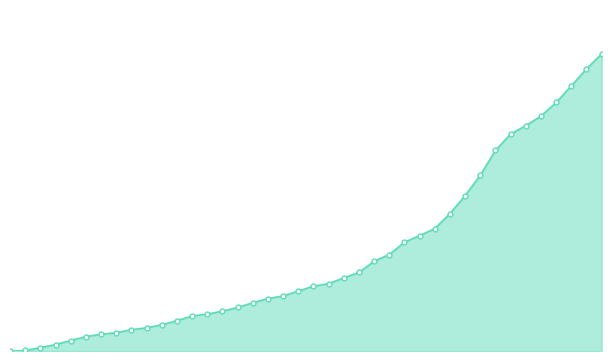

Is this an area chart (filled region under the line)?

Yes